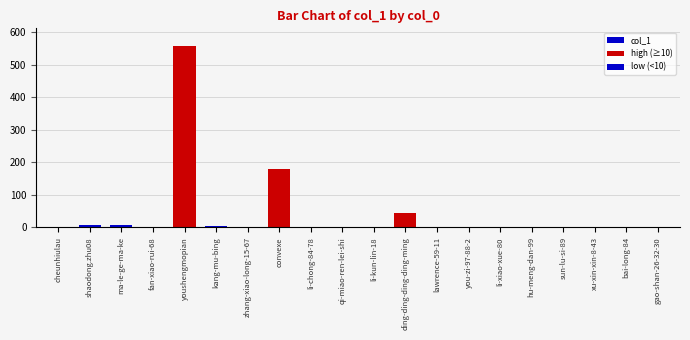

How many groups of bars are there?

20